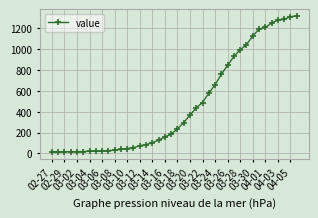

What is the maximum value shown in the chart?

1319